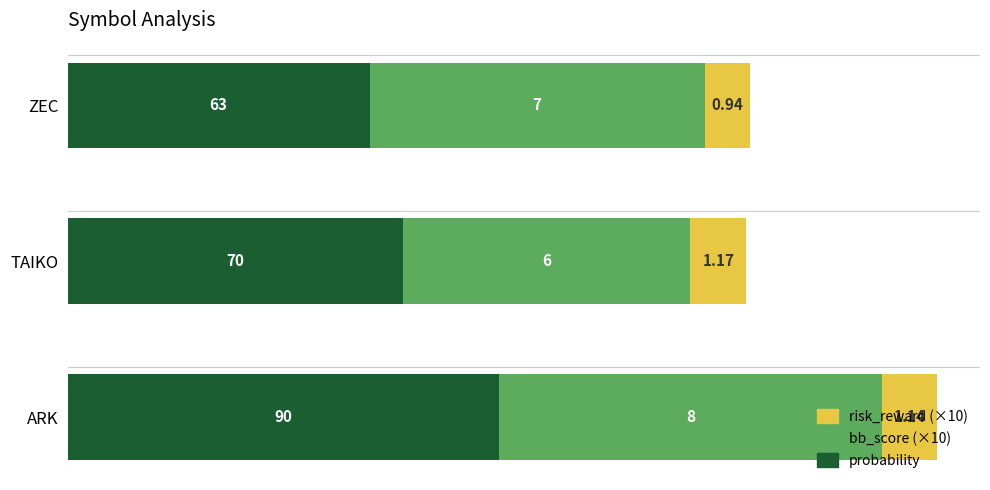

What are all the series names shown in the legend?

risk_reward (×10), bb_score (×10), probability